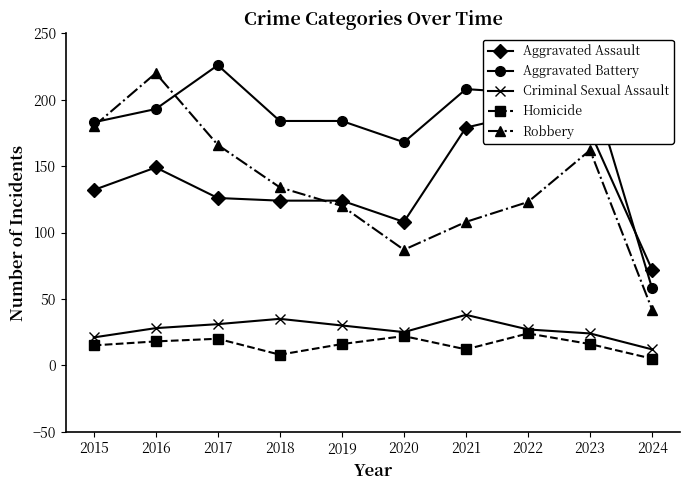

What is the maximum value shown in the chart?

226